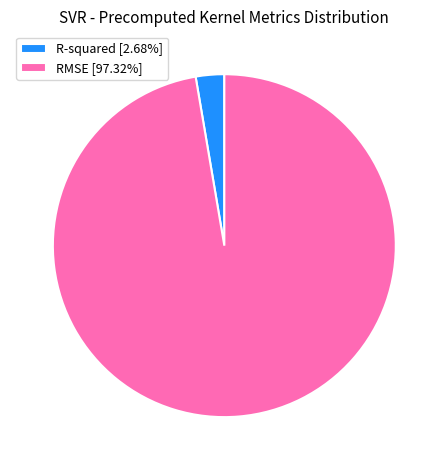

How many segments does this pie chart have?

2